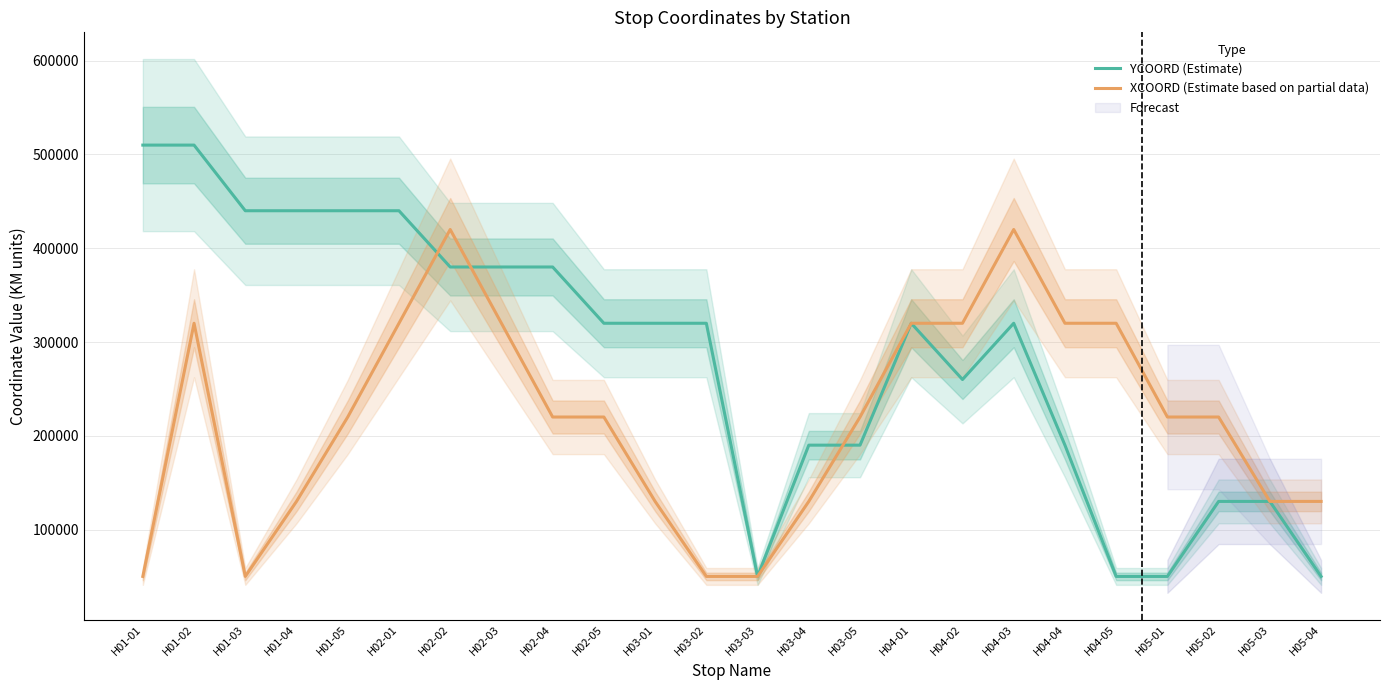

Reading right to left, list all the values displayed in this chart.

YCOORD (Estimate): 50000	130000	130000	50000	50000	190000	320000	260000	320000	190000	190000	50000	320000	320000	320000	380000	380000	380000	440000	440000	440000	440000	510000	510000
XCOORD (Estimate based on partial data): 130000	130000	220000	220000	320000	320000	420000	320000	320000	220000	130000	50000	50000	130000	220000	220000	320000	420000	320000	220000	130000	50000	320000	50000